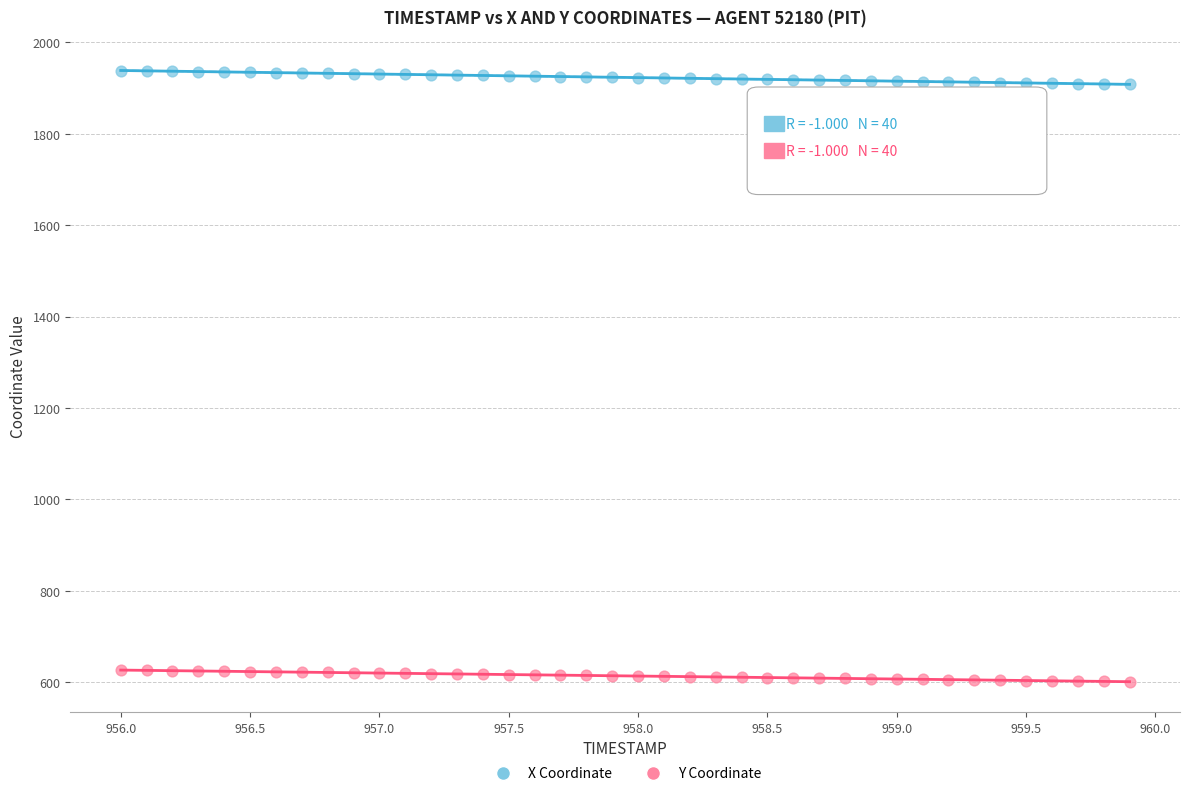

What is the X range (max minus min) for the scatter plot?

3.9